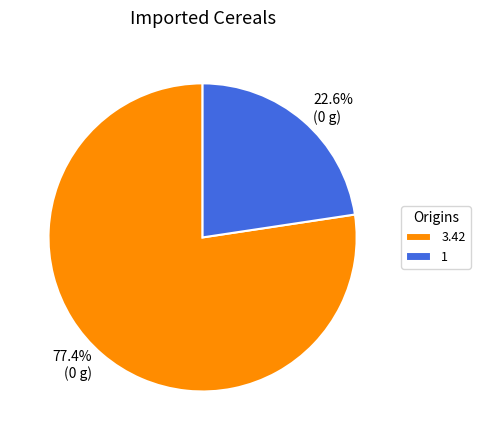

True or false: 1 accounts for 29% of the total.

False